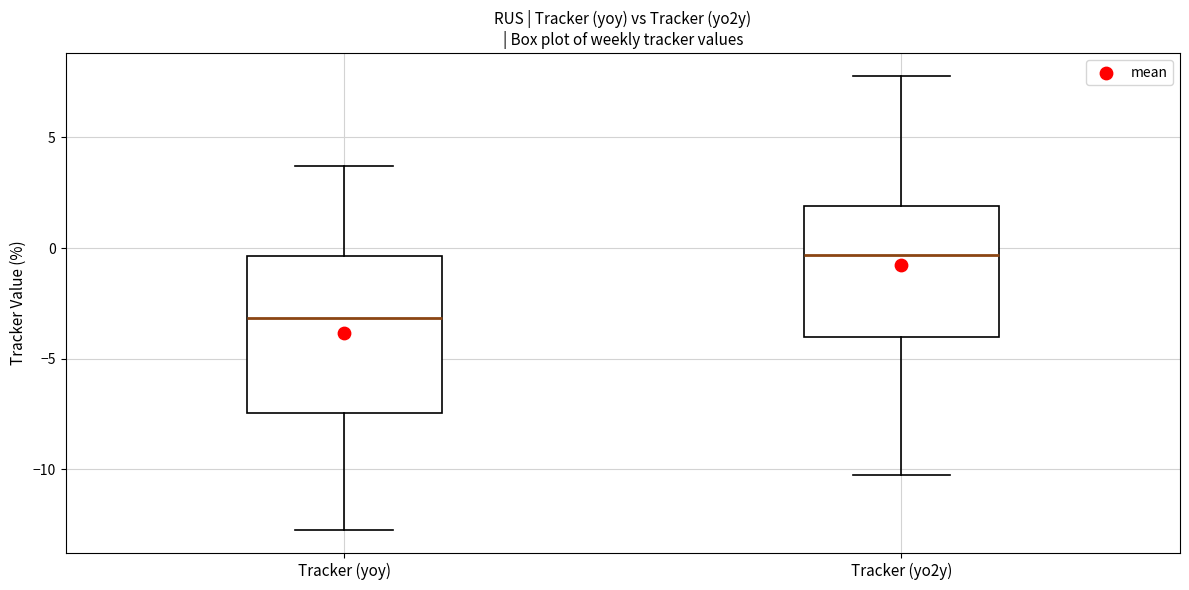

Where is the upper edge of the box for Tracker (yoy) on the y-axis? The values are not printed on the chart, so give them approximately, as read against the axis.

-0.5